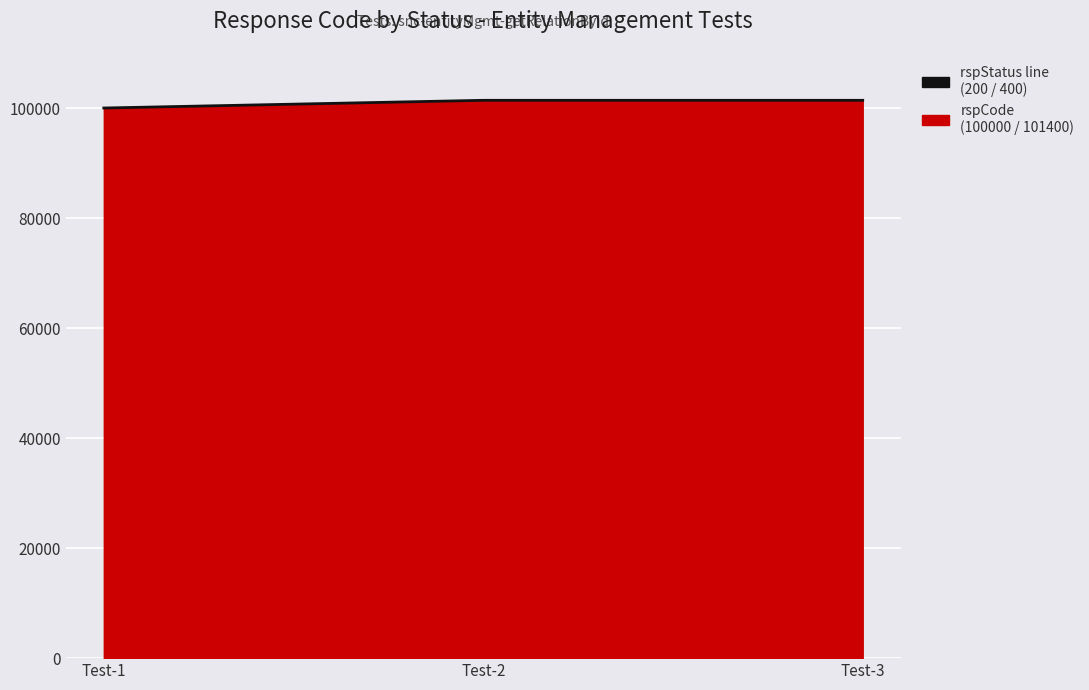

What value does the data have at Test-3?

101400